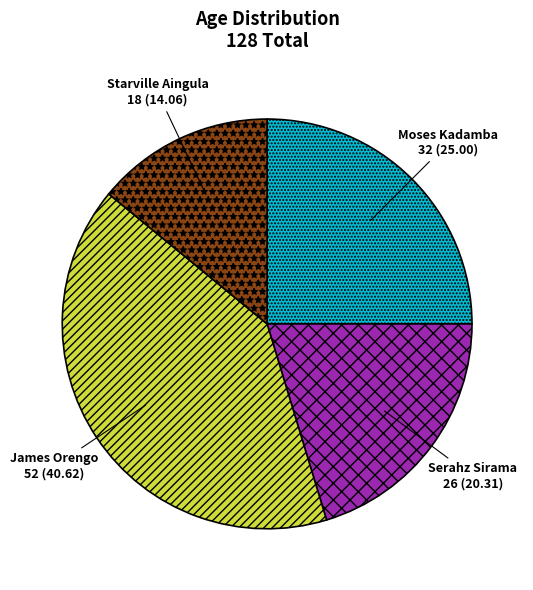

Count the number of slices in the pie.

4